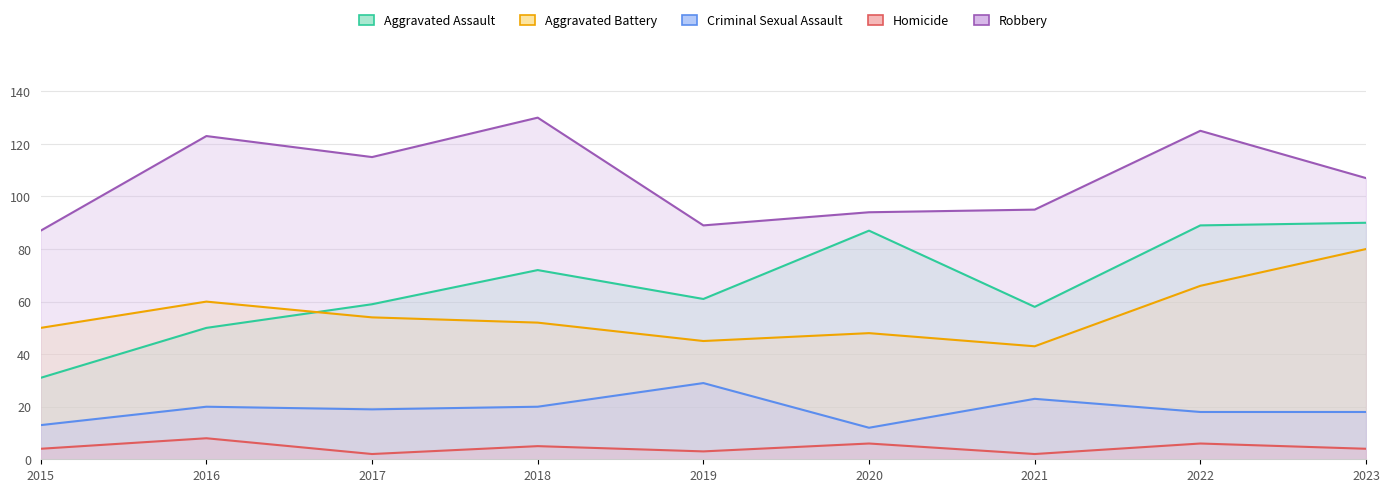

Rank the categories by Robbery value from highest to lowest.

2018, 2022, 2016, 2017, 2023, 2021, 2020, 2019, 2015